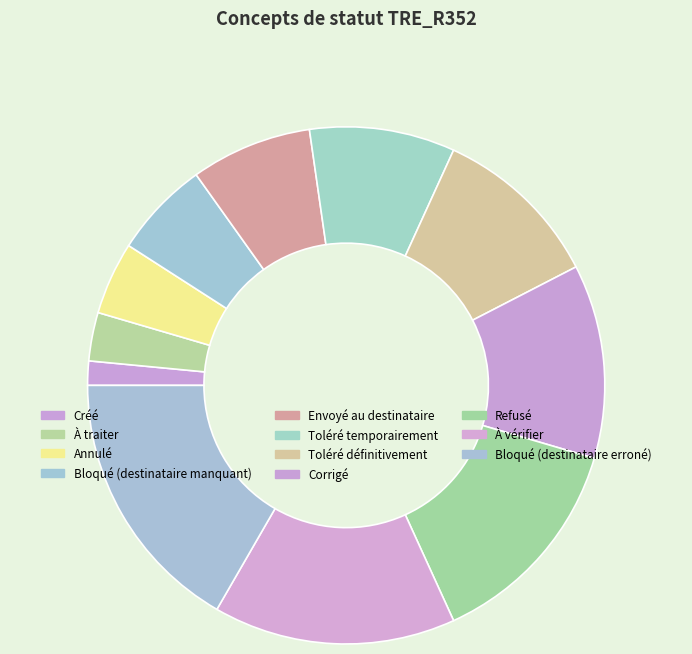

True or false: À traiter accounts for 3% of the total.

True